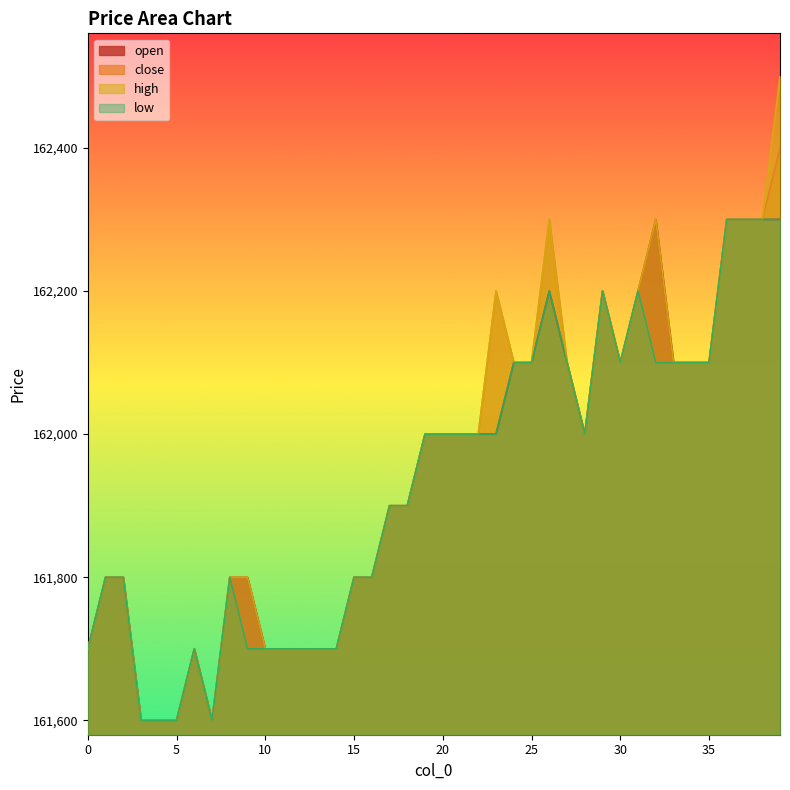

Where does the open series first go above 162000?

24